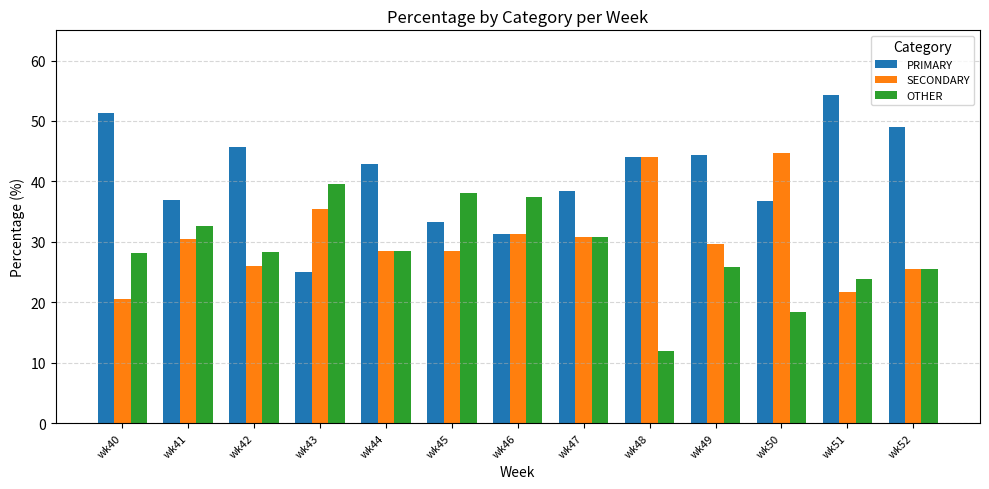

Is the value of OTHER at wk41 greater than the value of PRIMARY at wk46?

Yes